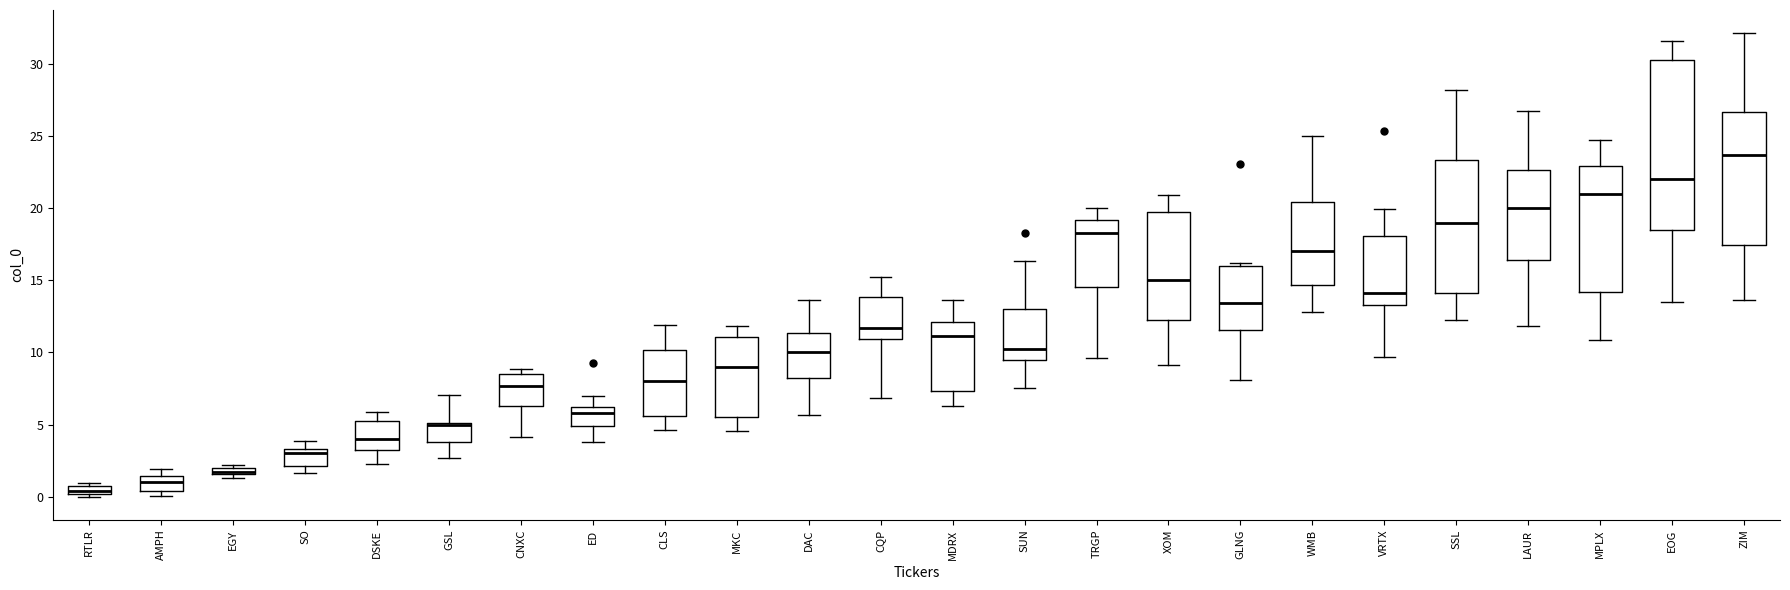

Comparing the boxes themselves (not the whiskers), which one is the tallest?

EOG